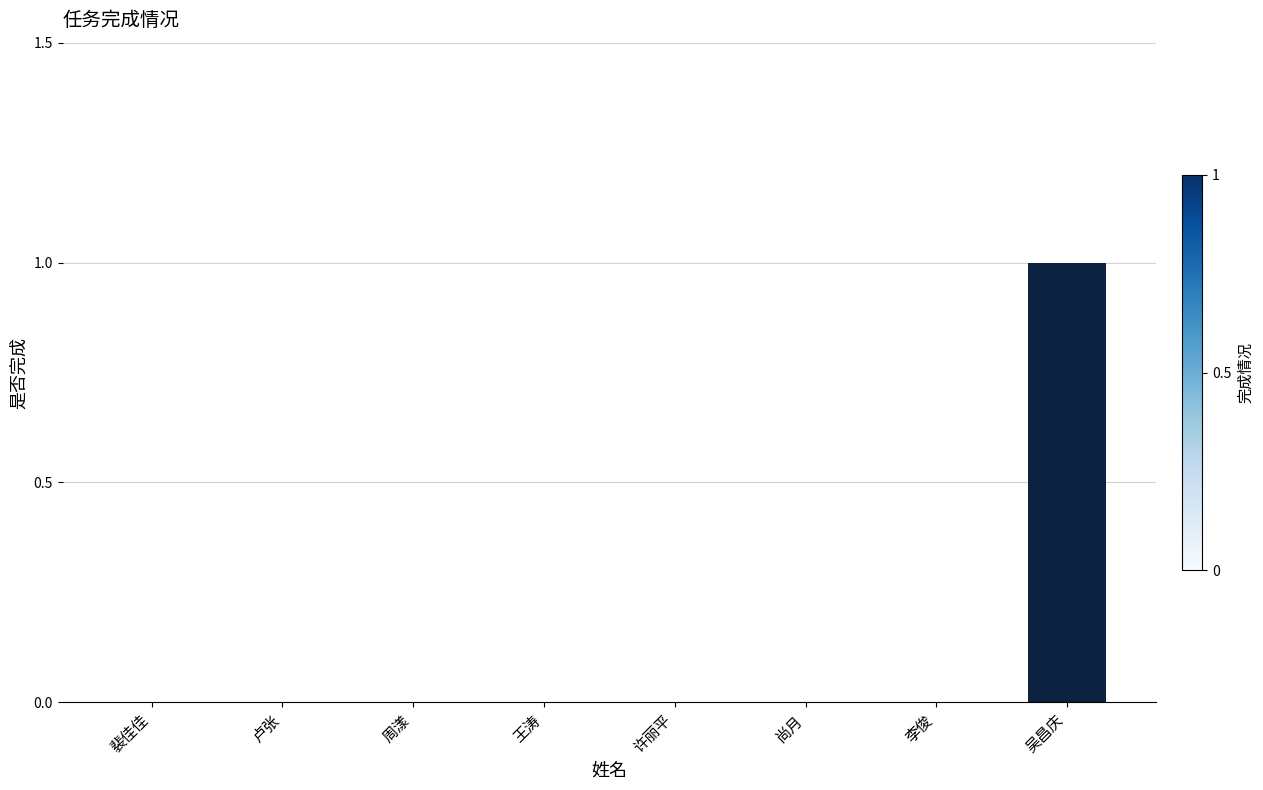

Which has a higher value, 吴昌庆 or 王涛?

吴昌庆